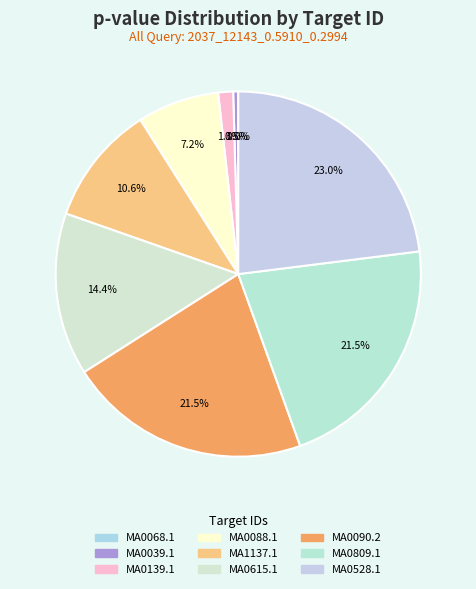

What is the largest slice in the pie chart?

MA0528.1